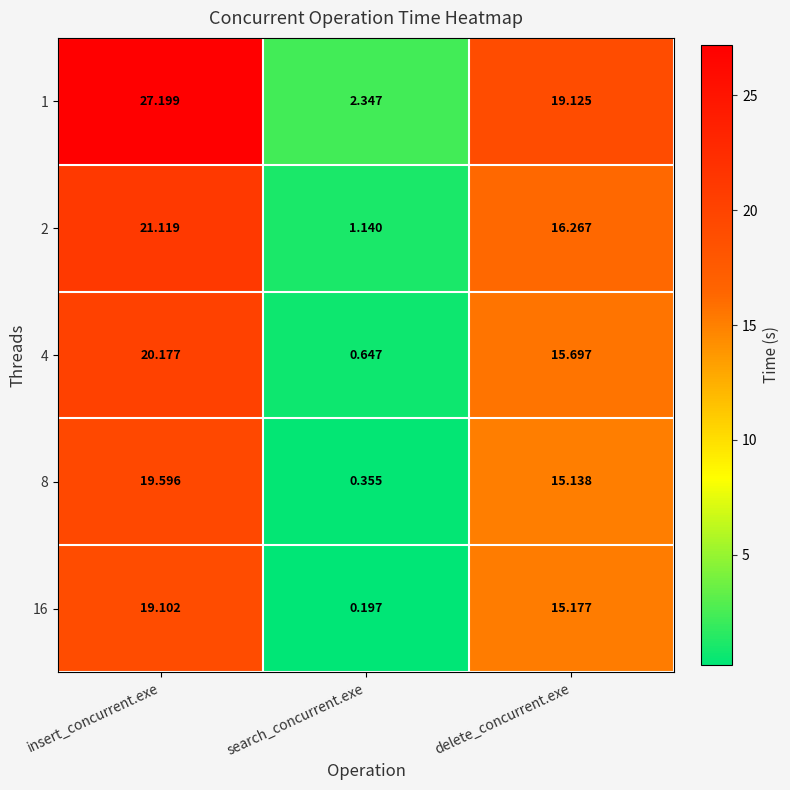

At which label is 8 closest to 9?

delete_concurrent.exe